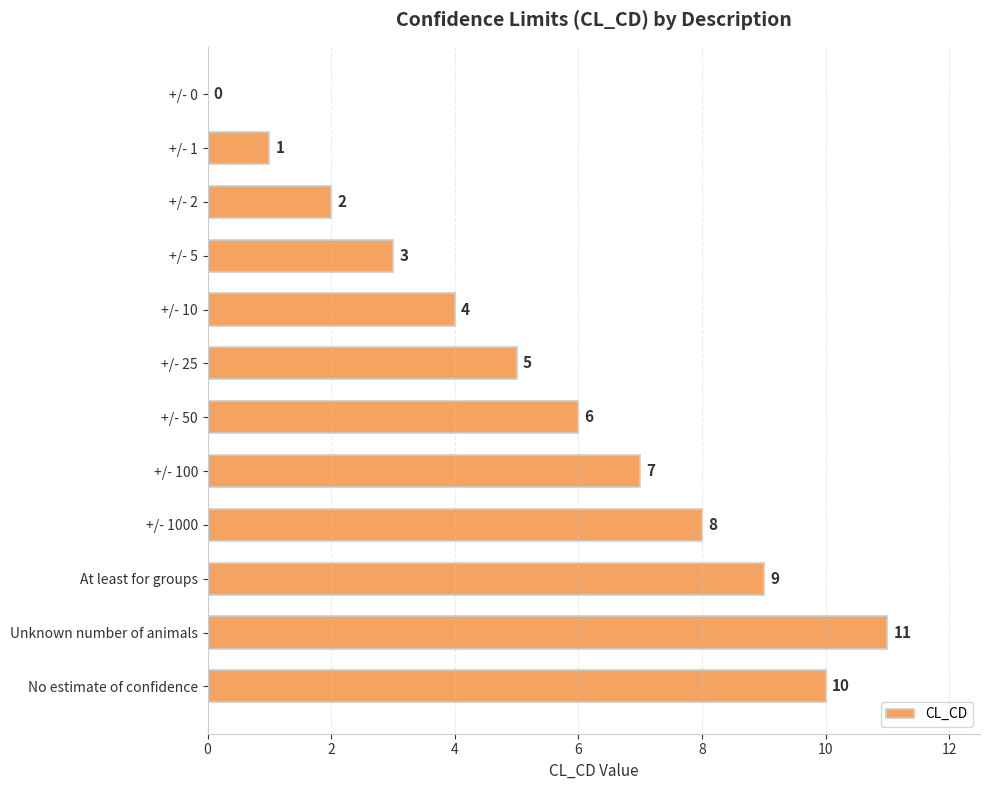

The chart shows a value of 17 at No estimate of confidence. True or false?

False